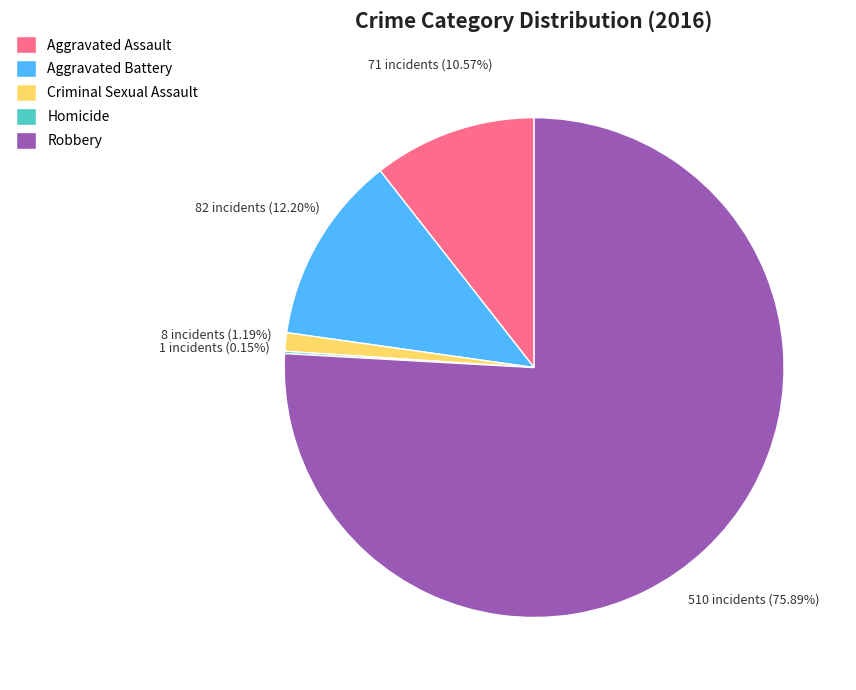

True or false: Criminal Sexual Assault accounts for 1% of the total.

True